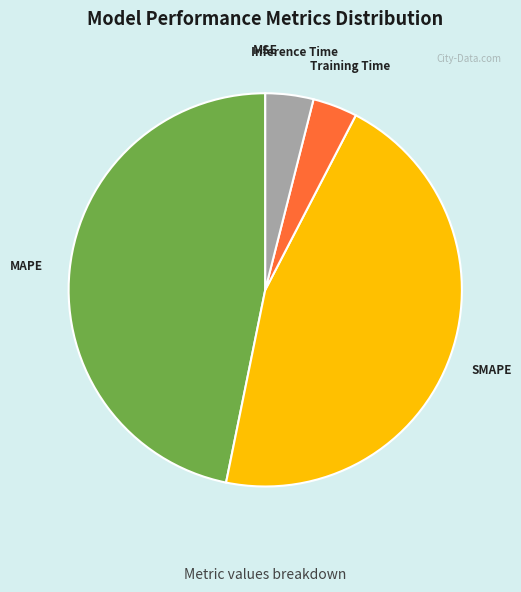

The Training Time slice represents 4% of the pie. True or false?

True